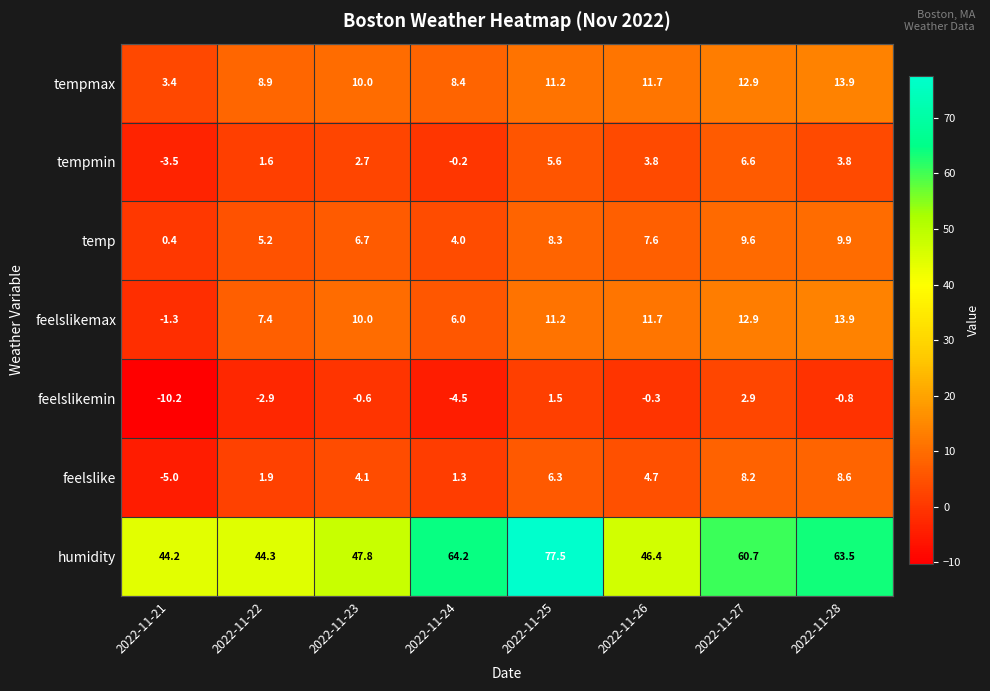

True or false: feelslike has a value of 8.6 at 2022-11-28.

True